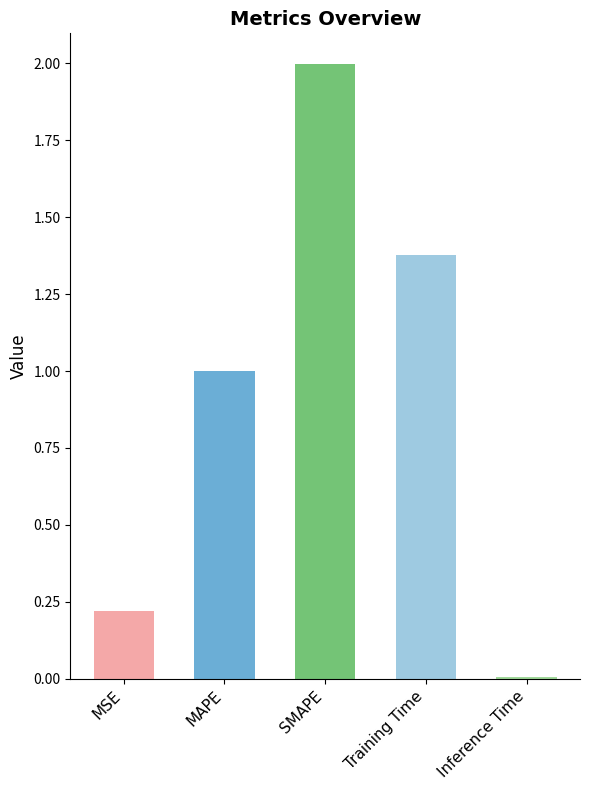

Which has a higher value, Training Time or Inference Time?

Training Time